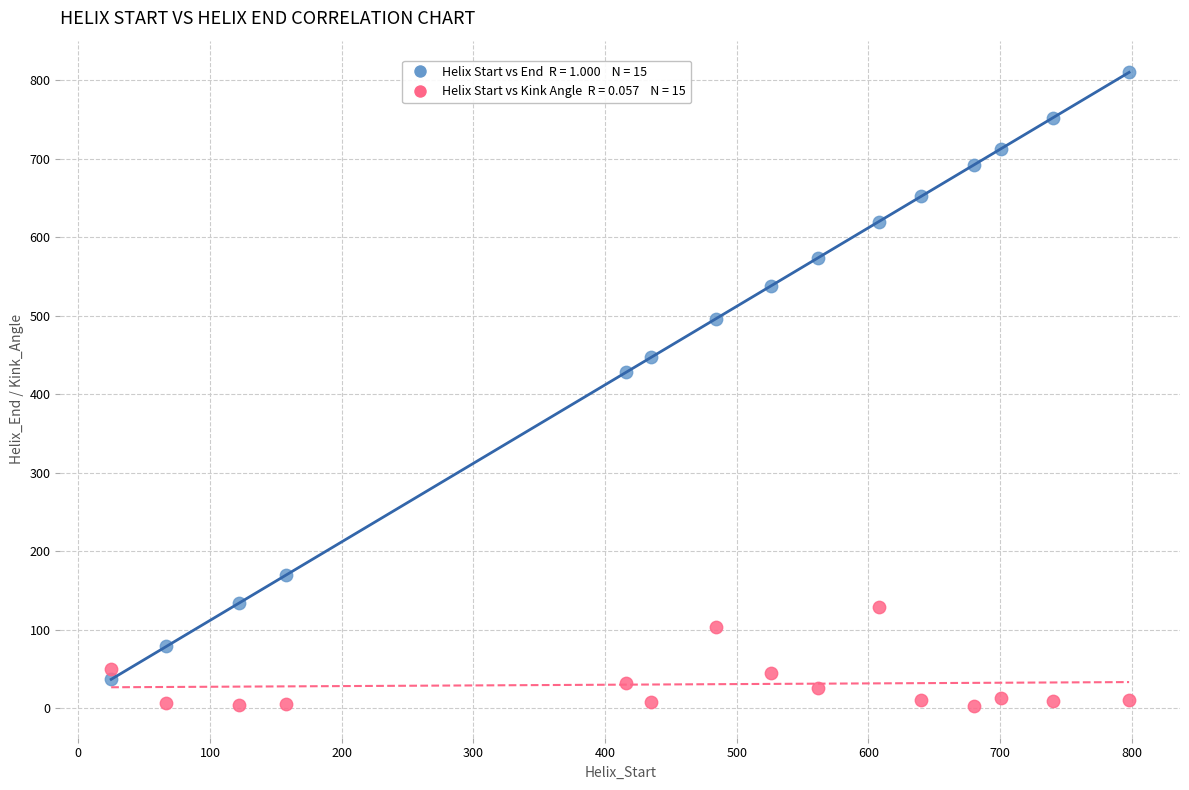

Across all series, what Y value is closest to 406?

428.0